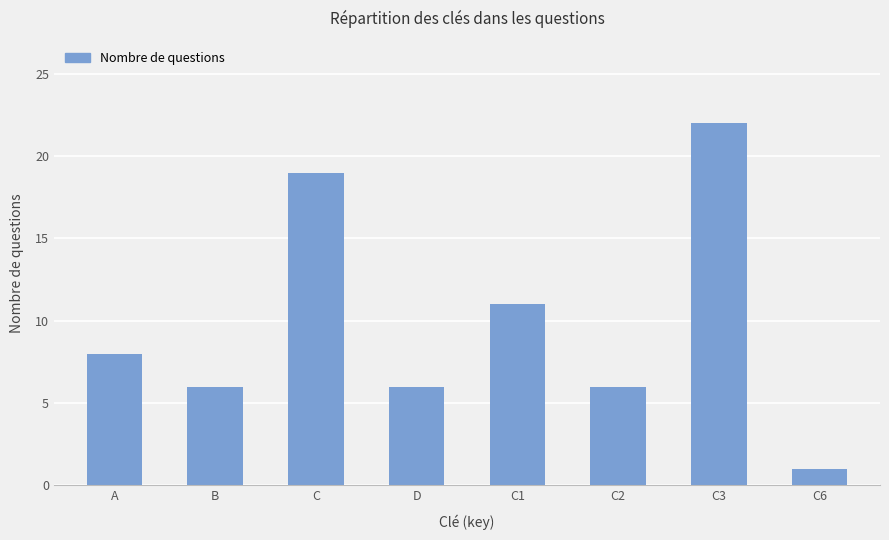

What is the change in value from A to D?

-2